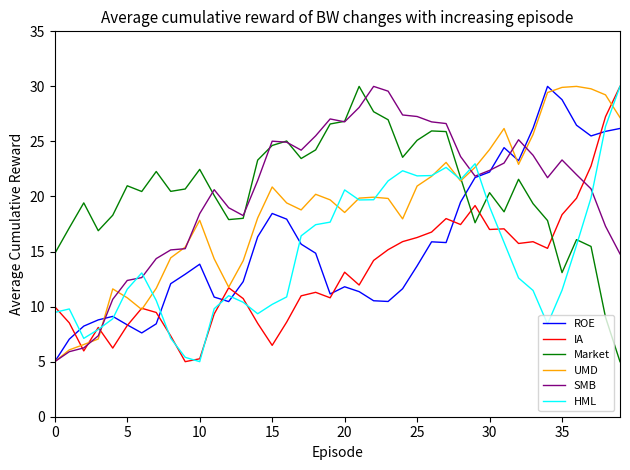

What is the maximum value for SMB?

30.0